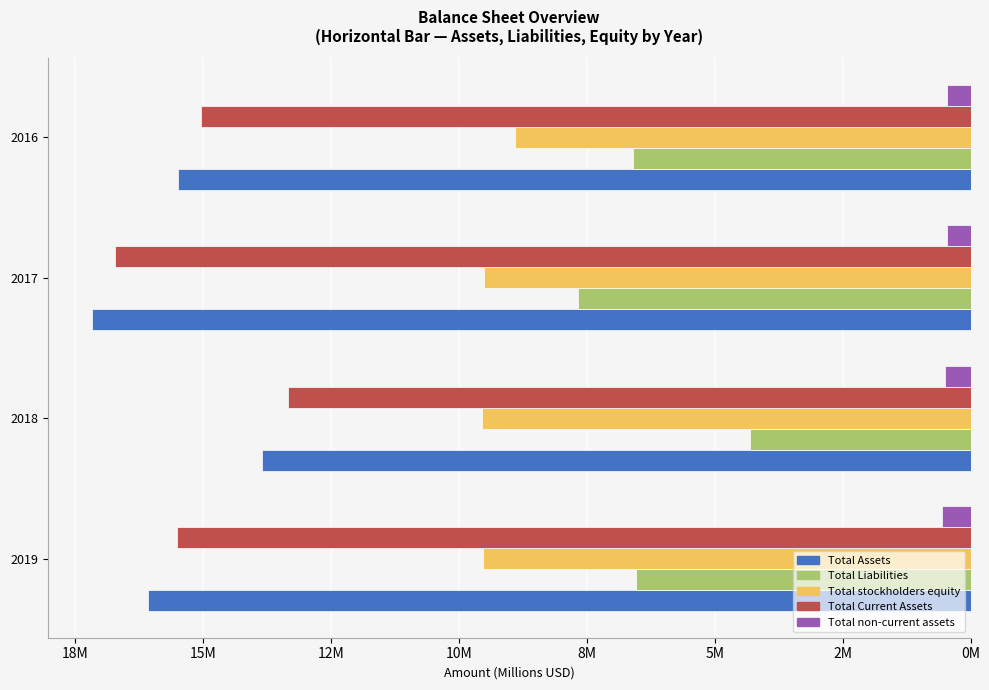

What are all the series names shown in the legend?

Total Assets, Total Liabilities, Total stockholders equity, Total Current Assets, Total non-current assets